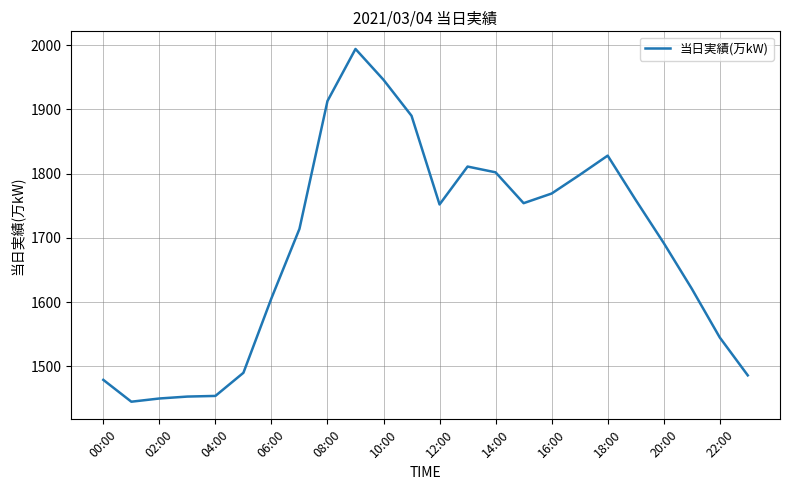

What is the minimum value shown in the chart?

1445